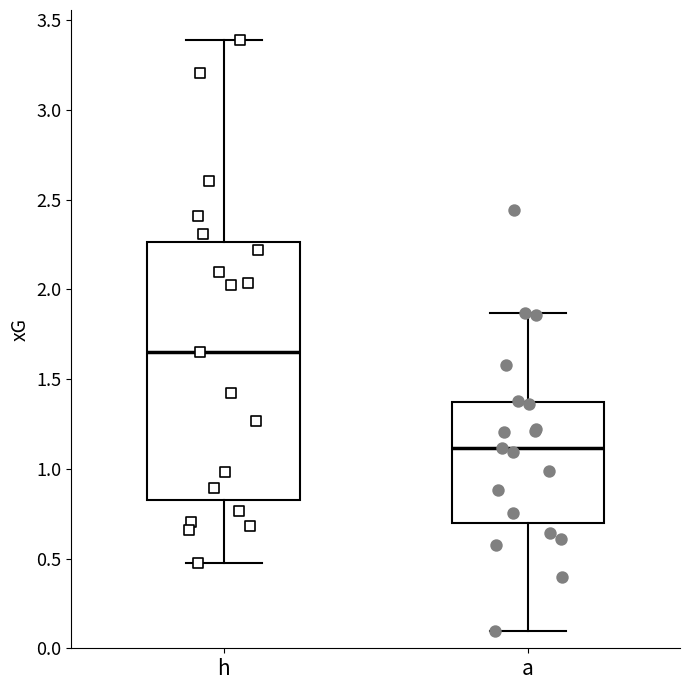

Which box has the highest median line?

h